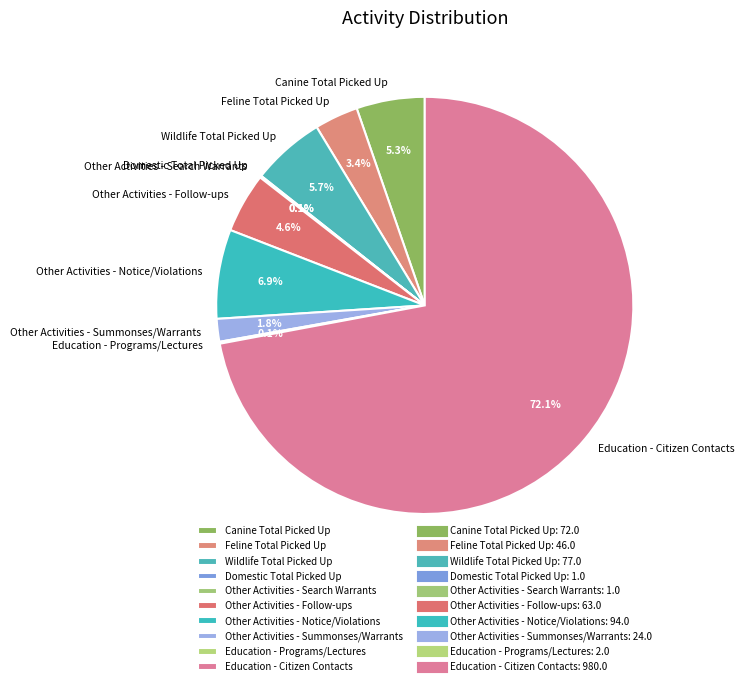

What is the largest slice in the pie chart?

Education - Citizen Contacts